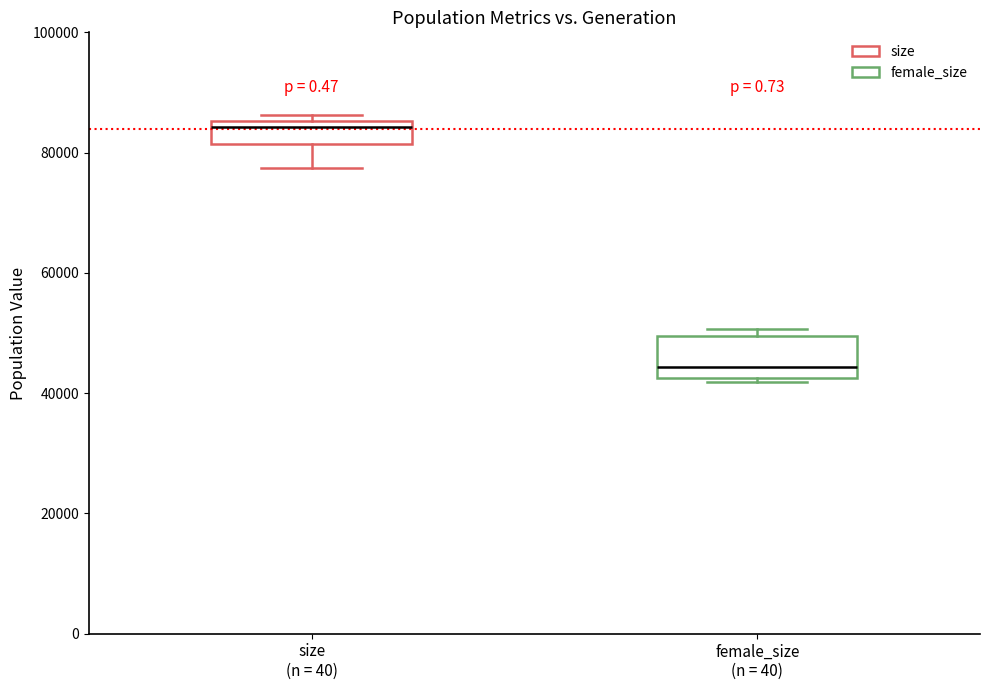

Which box has the lowest median line?

female_size (n = 40)